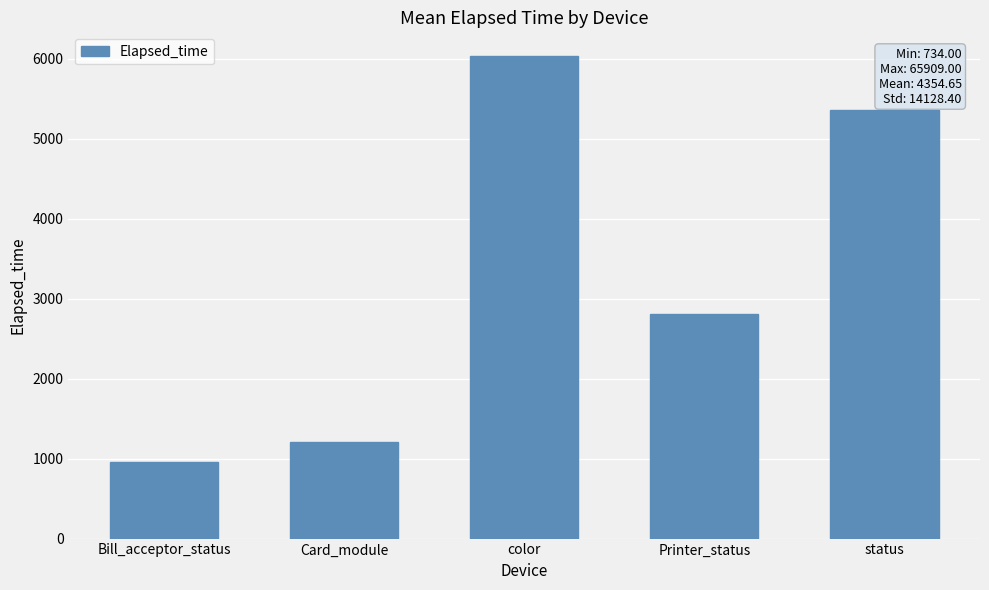

Reading left to right, what are all the values shown in this chart?

959.0	1204.8	6031.3	2804.0	5364.0